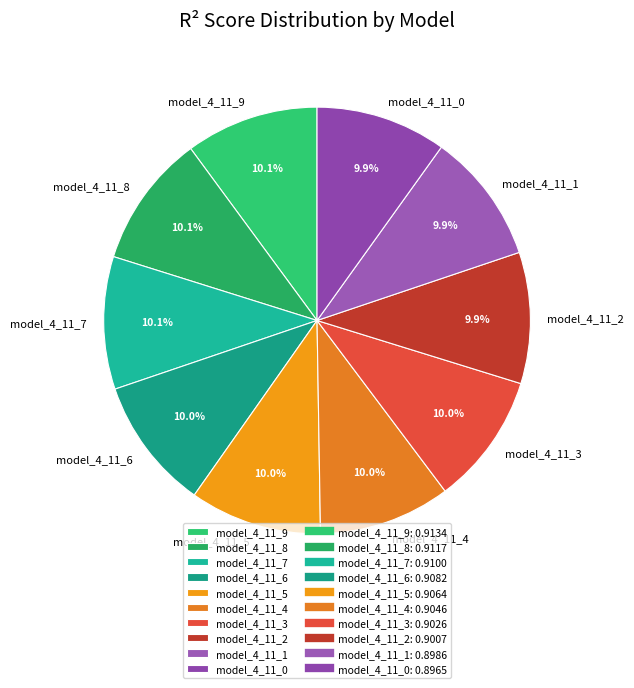

What portion of the pie excludes model_4_11_6?

90.0%